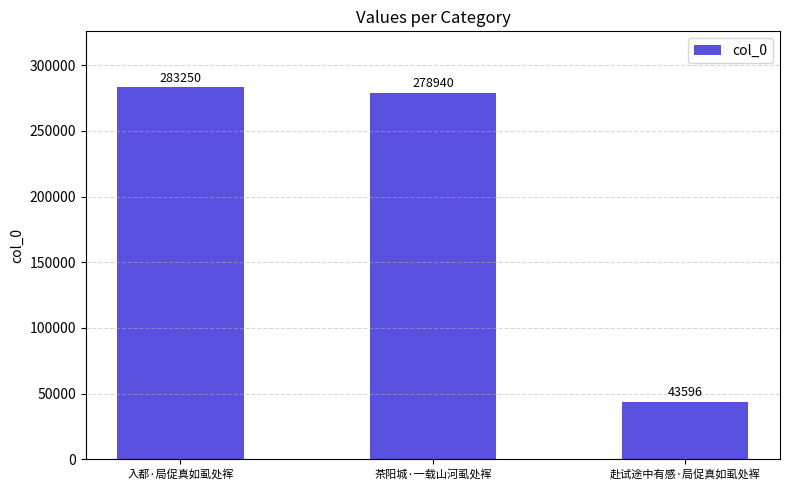

The value at 赴试途中有感·局促真如虱处裈 is 17447. True or false?

False